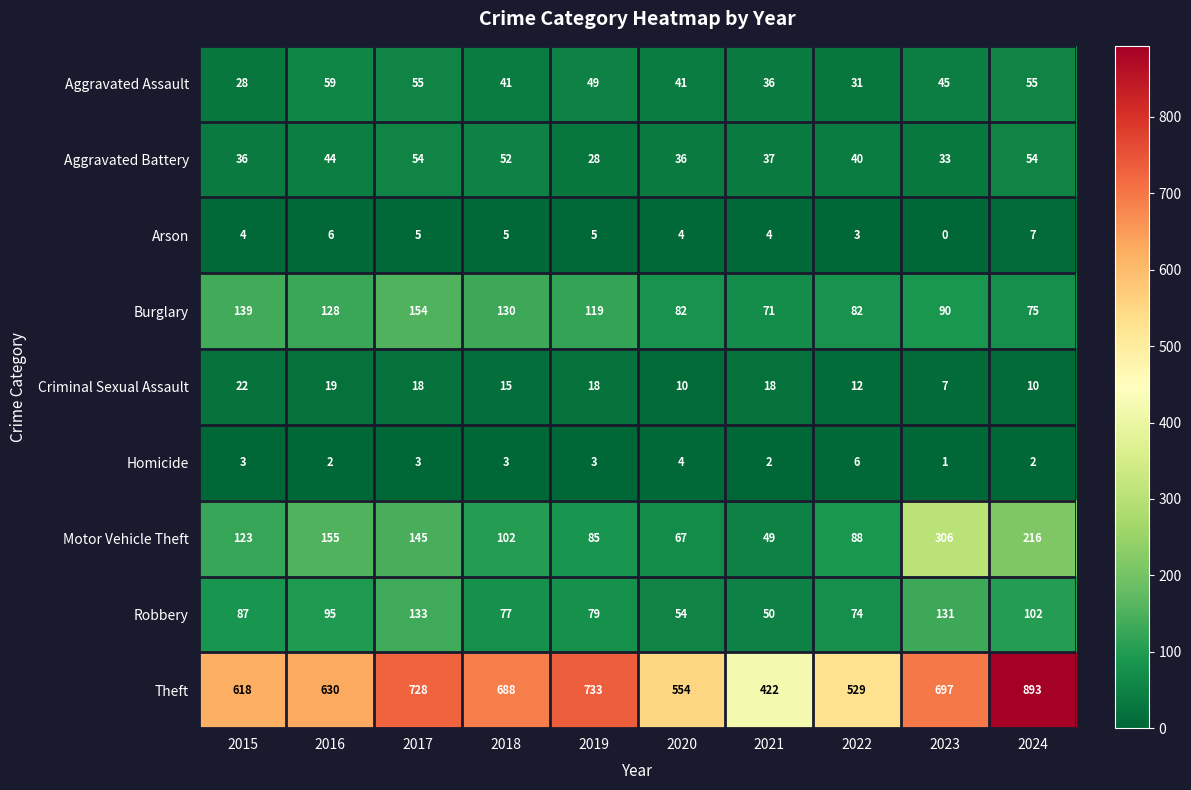

The value of Homicide at 2019 is 1. True or false?

False